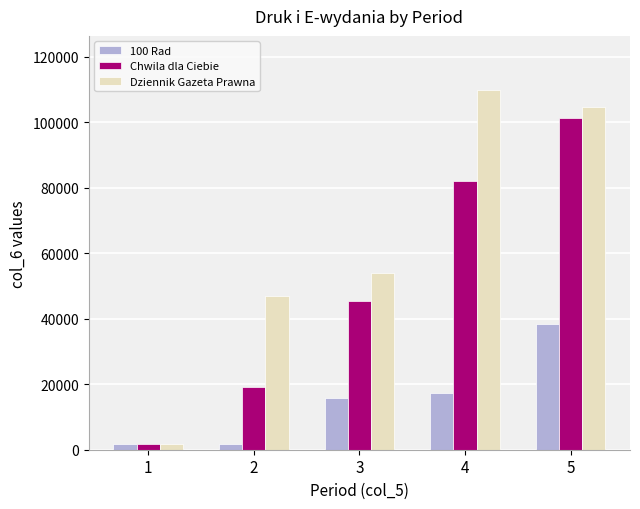

What is the maximum value shown in the chart?

109943